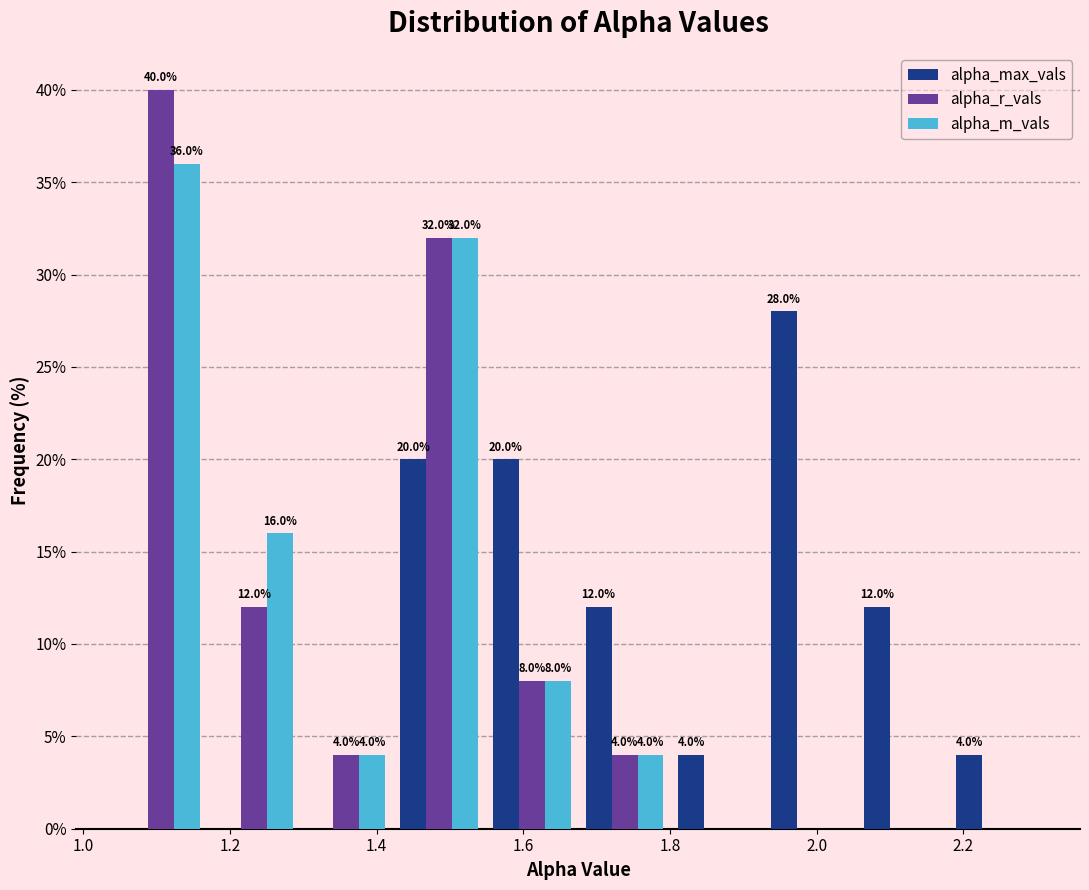

In the alpha_m_vals series, which range on the x-axis has the tallest bar?

1.04 to 1.16